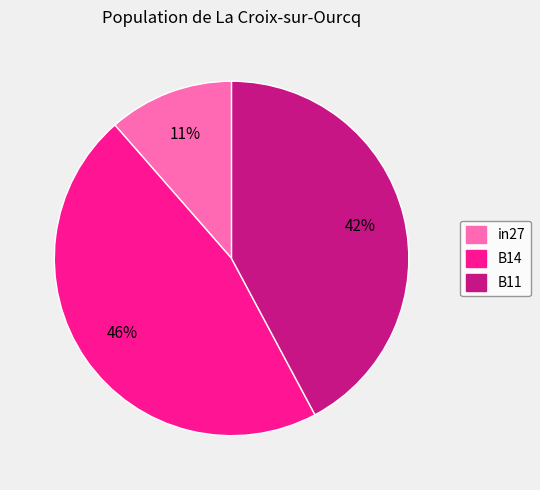

To the nearest percent, what percentage of the pie is in27?

11%